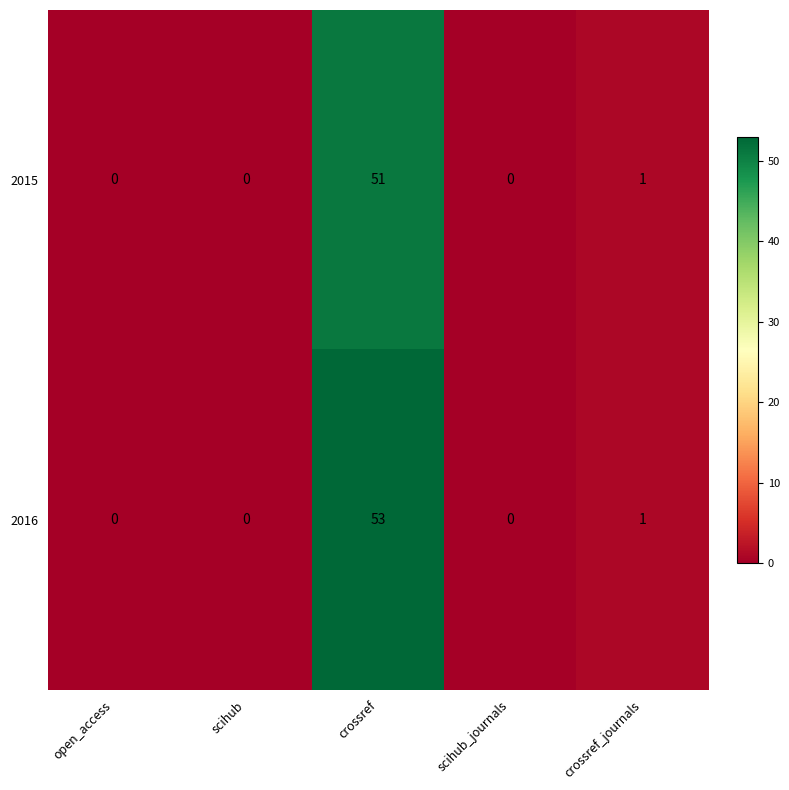

Reading right to left, transcribe all the data shown in this chart.

2015: crossref_journals=1	scihub_journals=0	crossref=51	scihub=0	open_access=0
2016: crossref_journals=1	scihub_journals=0	crossref=53	scihub=0	open_access=0